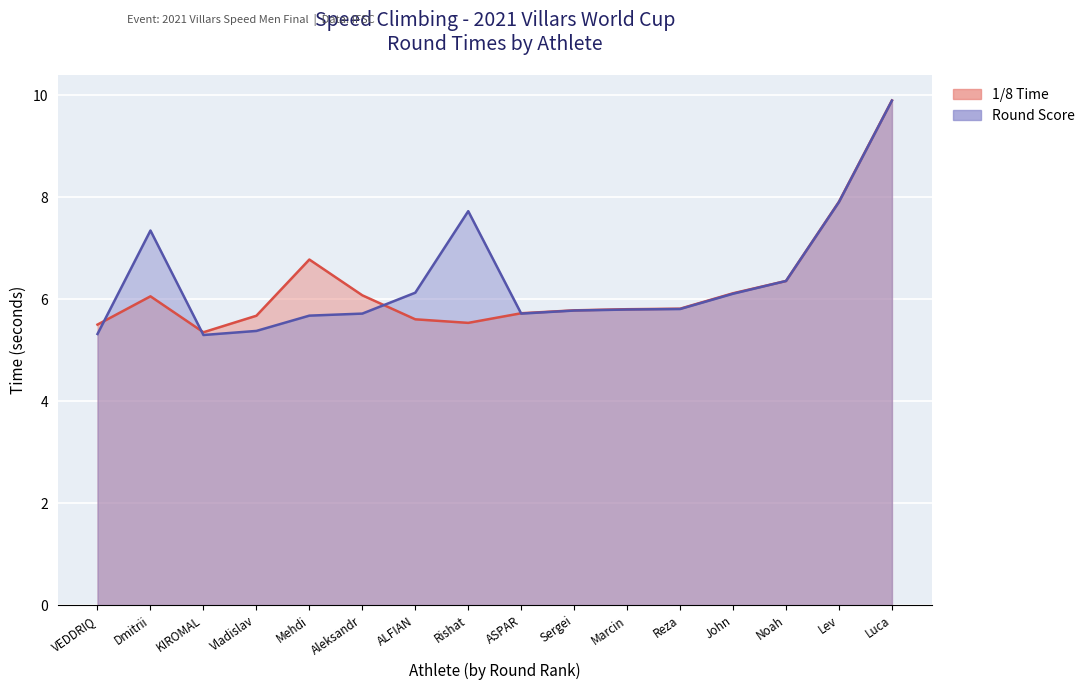

Is it true that 1/8 Time equals 9.9 at Luca?

True